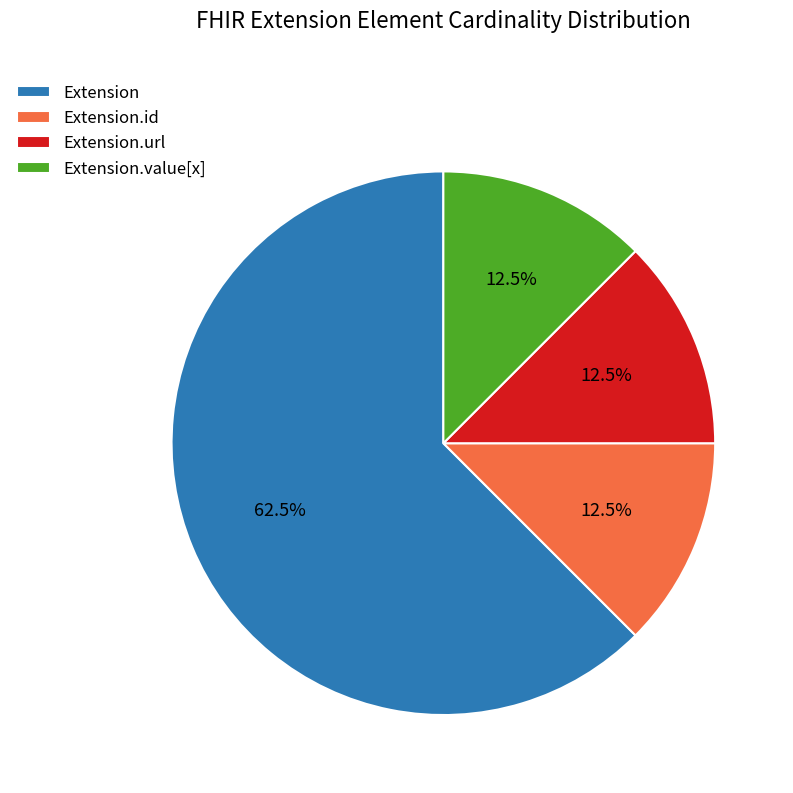

Count the number of slices in the pie.

4